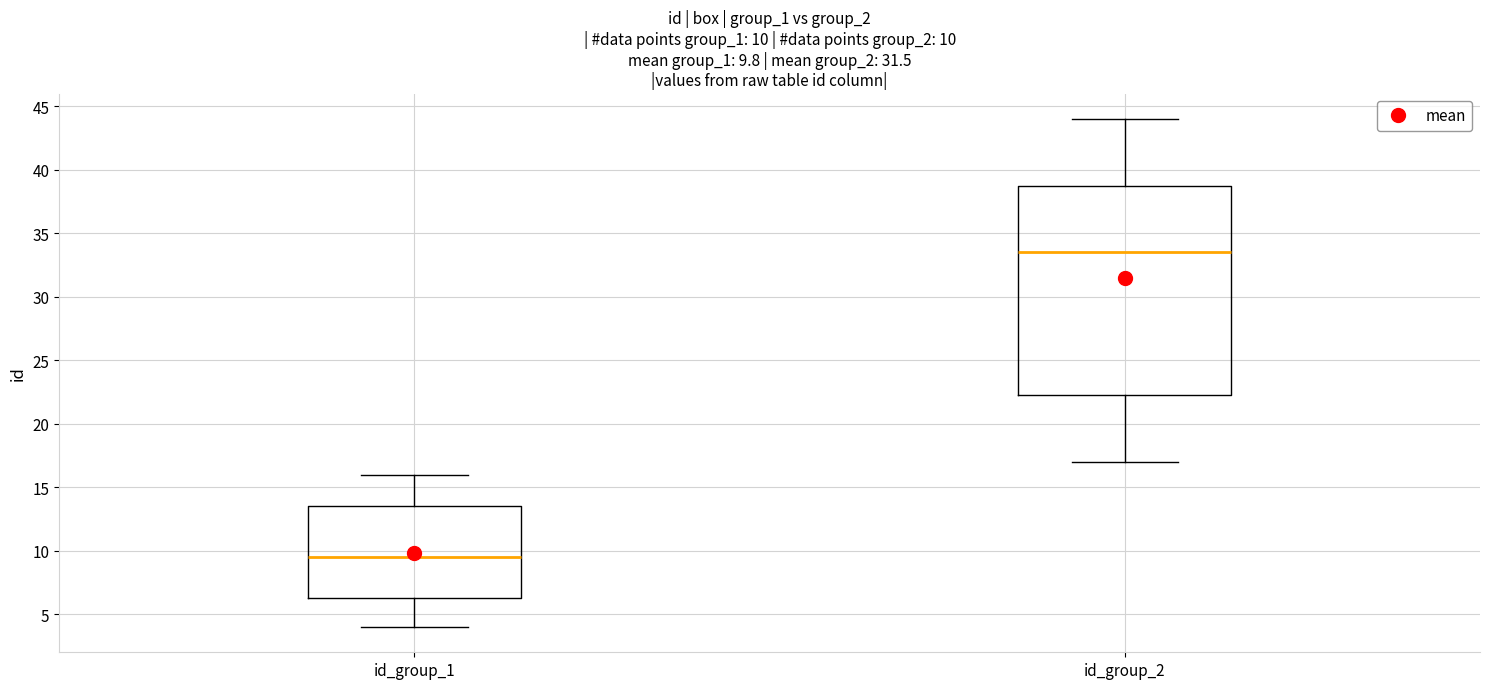

Which box's median line is the lowest?

id_group_1